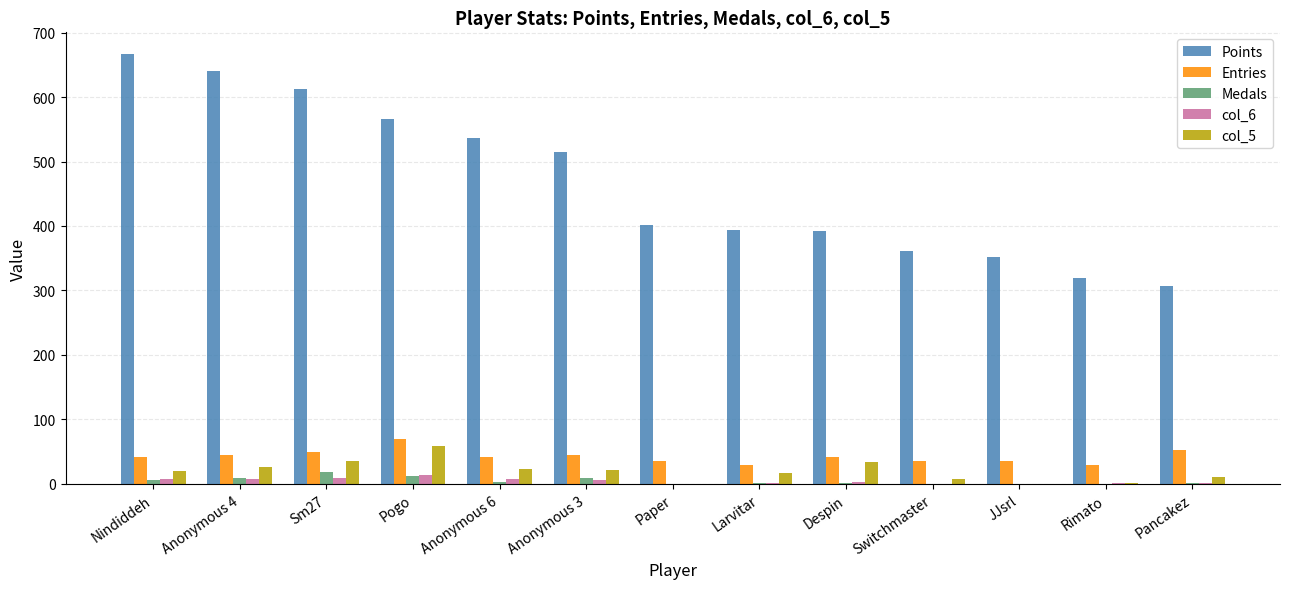

What is the maximum value shown in the chart?

667